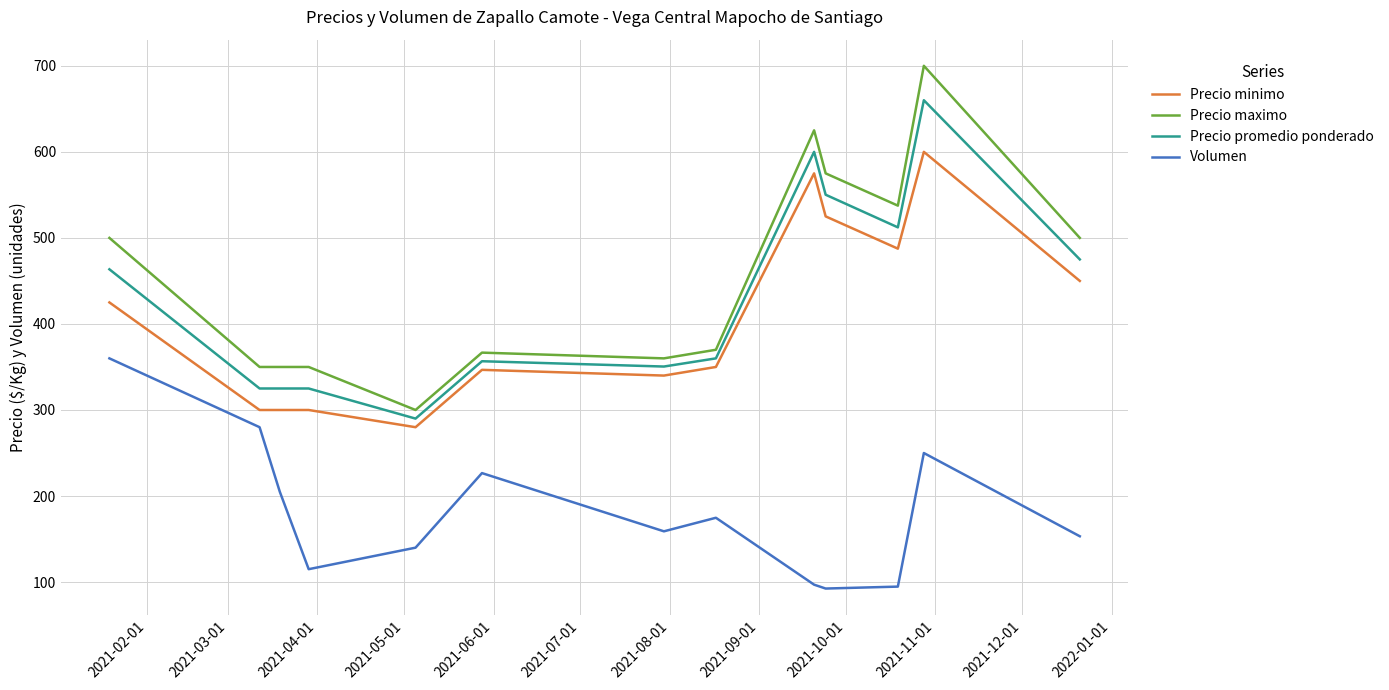

What is the difference between the second highest and minimum values in the Precio promedio ponderado series?

310.0